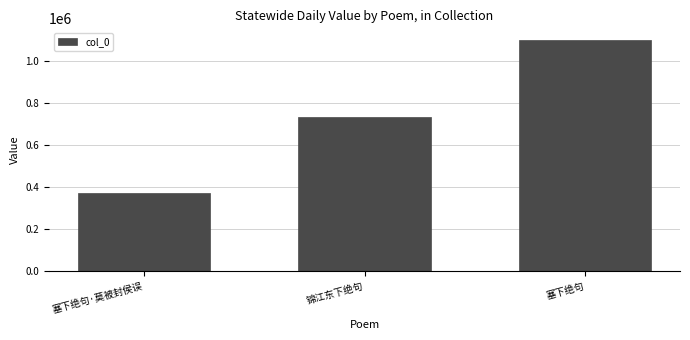

Reading left to right, list all the values displayed in this chart.

372991	730573	1099385